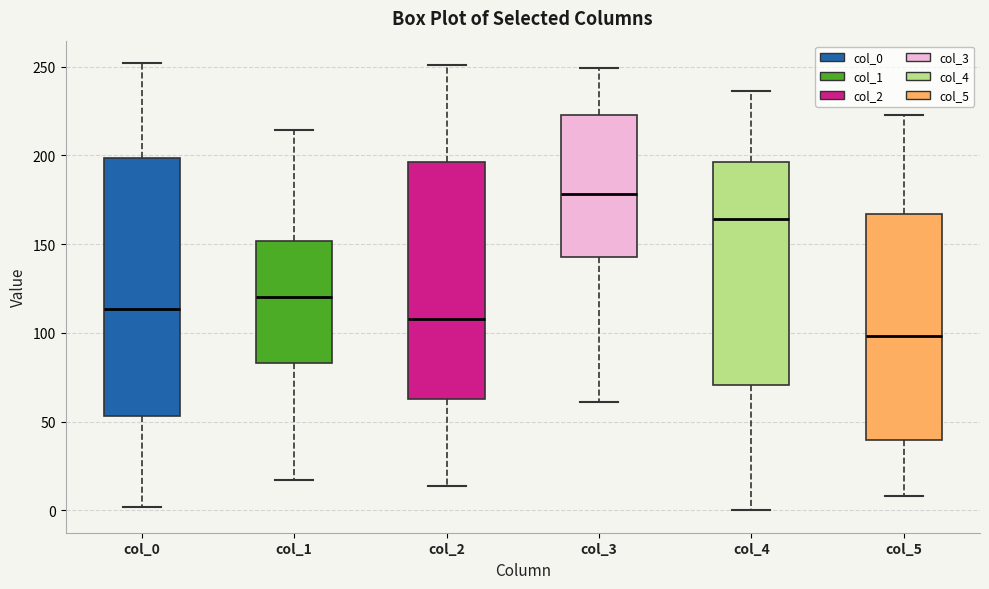

Where is the lower edge of the box for col_0 on the y-axis? The values are not printed on the chart, so give them approximately, as read against the axis.

55